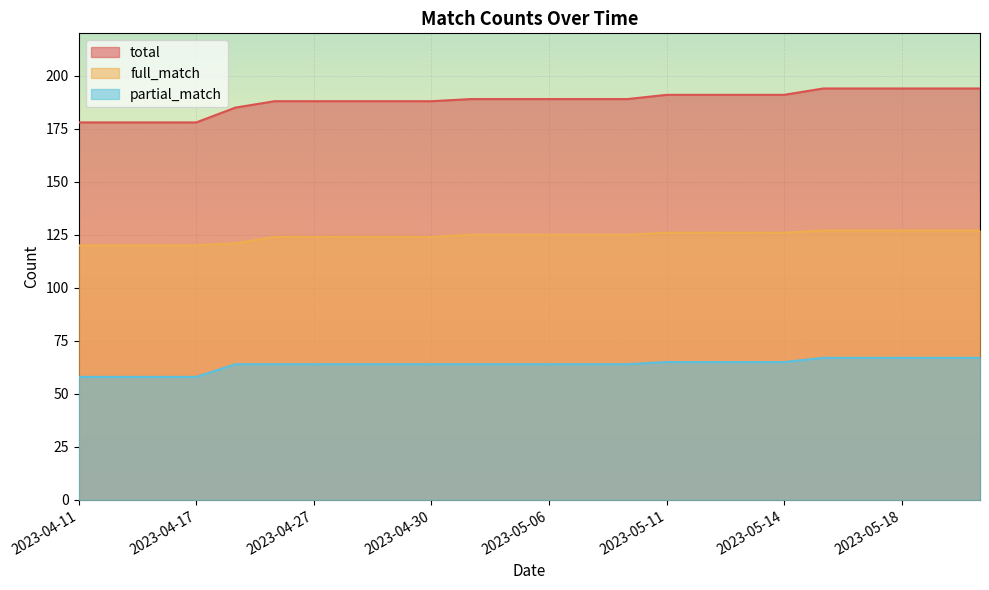

True or false: full_match and total intersect in this chart.

False